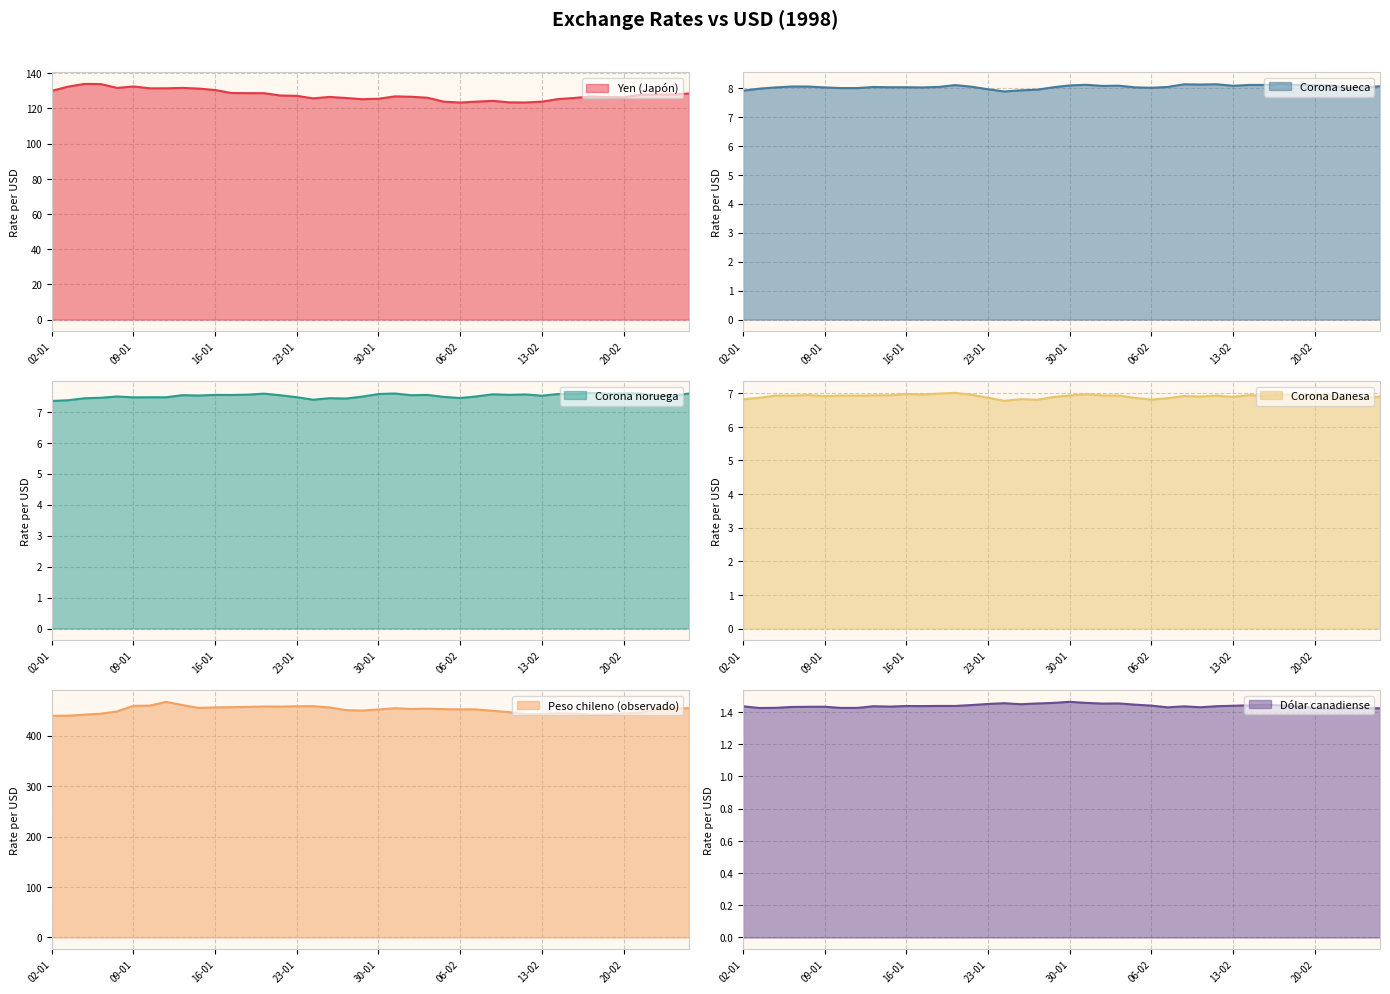

How many interior local peaks does the Corona Danesa series have?

11